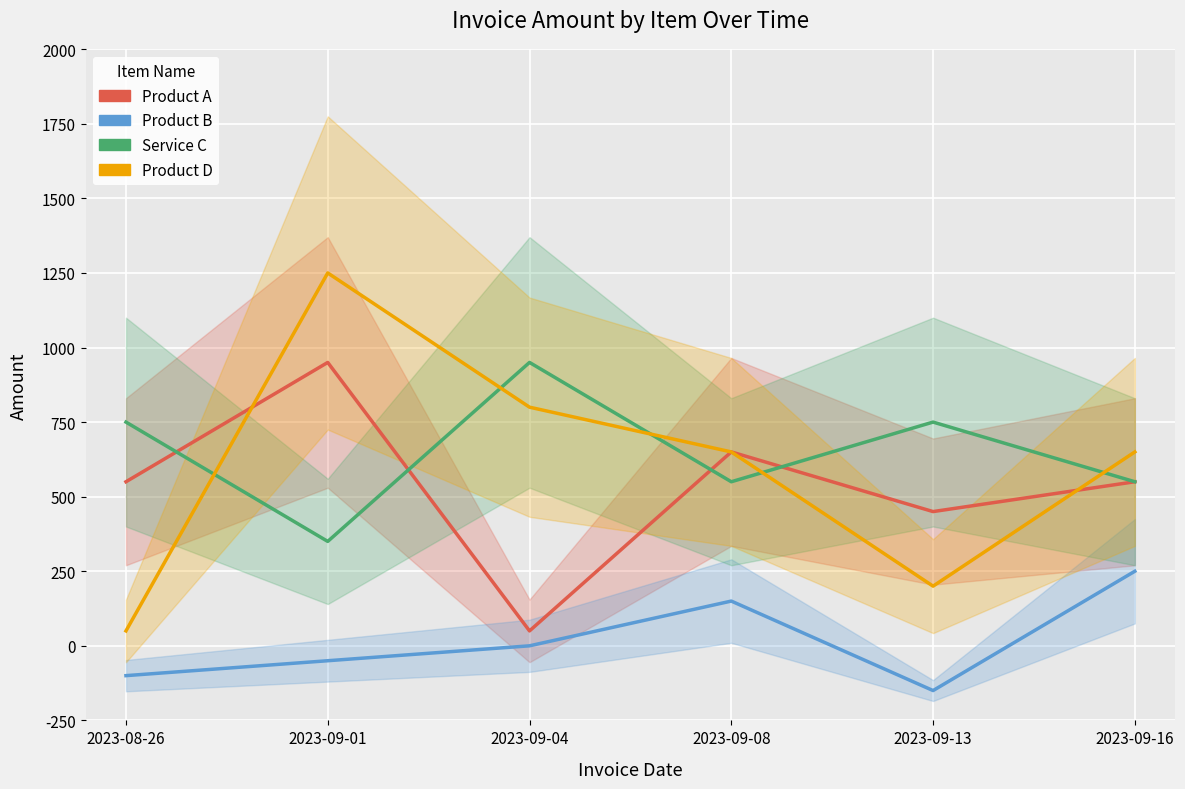

What is the value of the Product B point at the 3rd from the left?

250